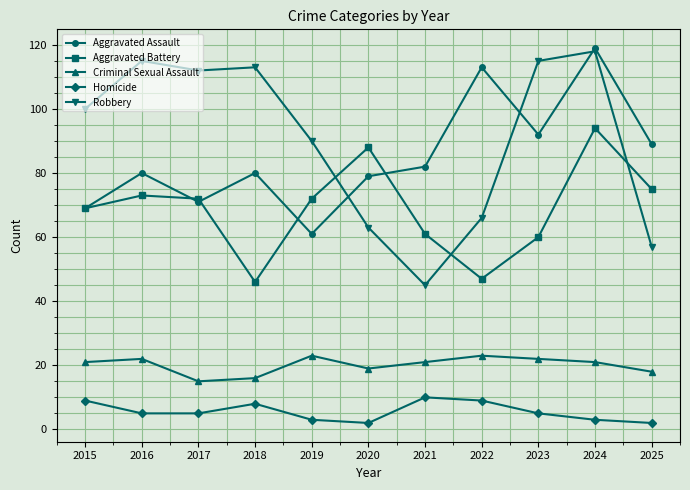

Count the number of data series in this chart.

5